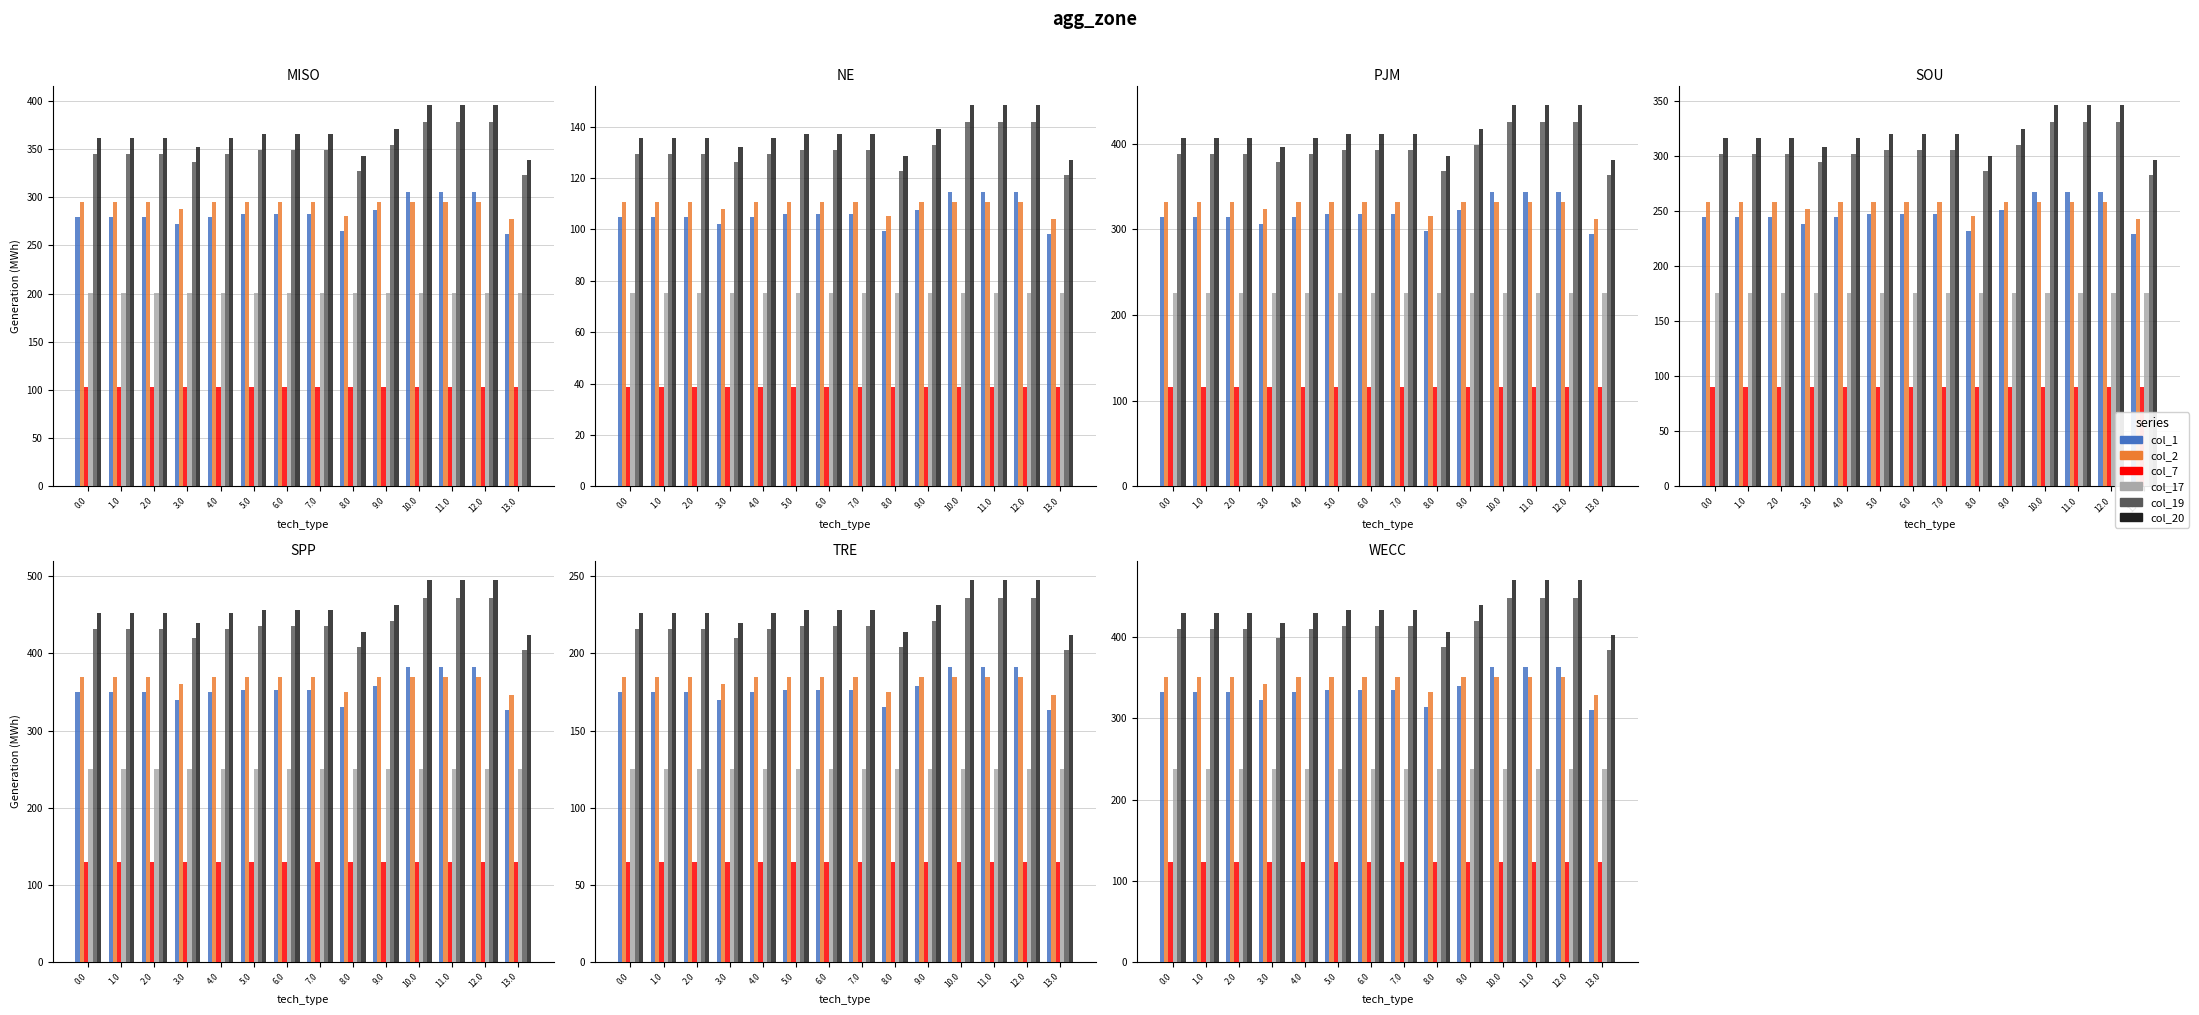

At which category is the sum across all series the highest?

10.0